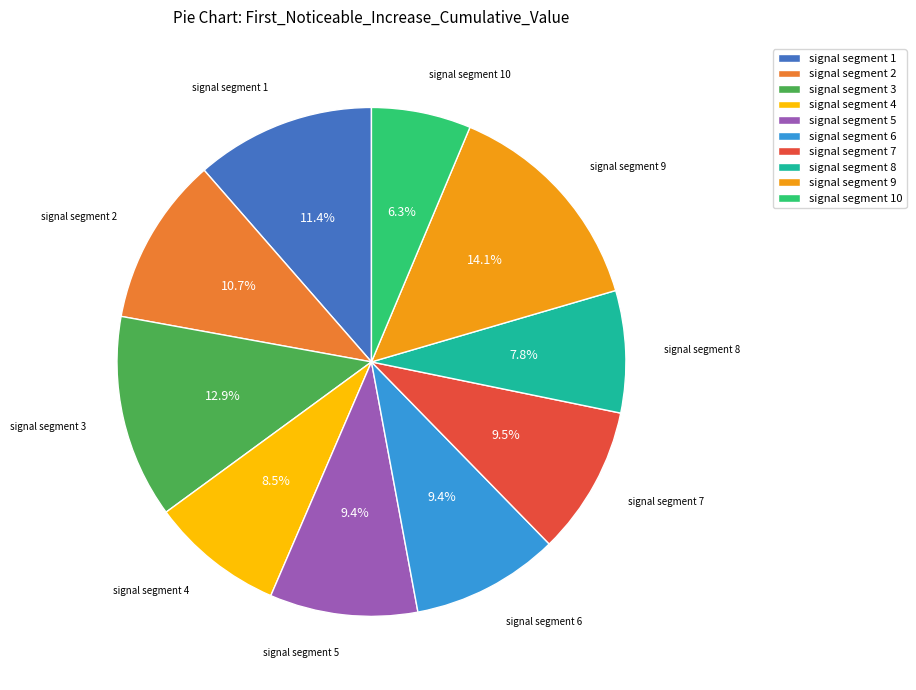

Is there any slice that represents more than half of the pie?

No